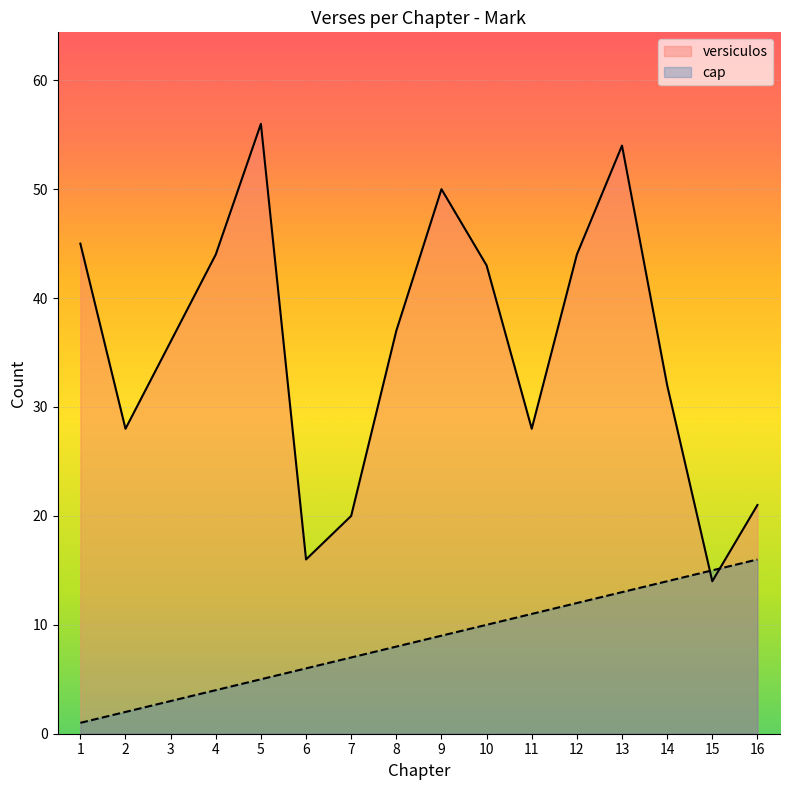

At which category is the sum across all series the highest?

13